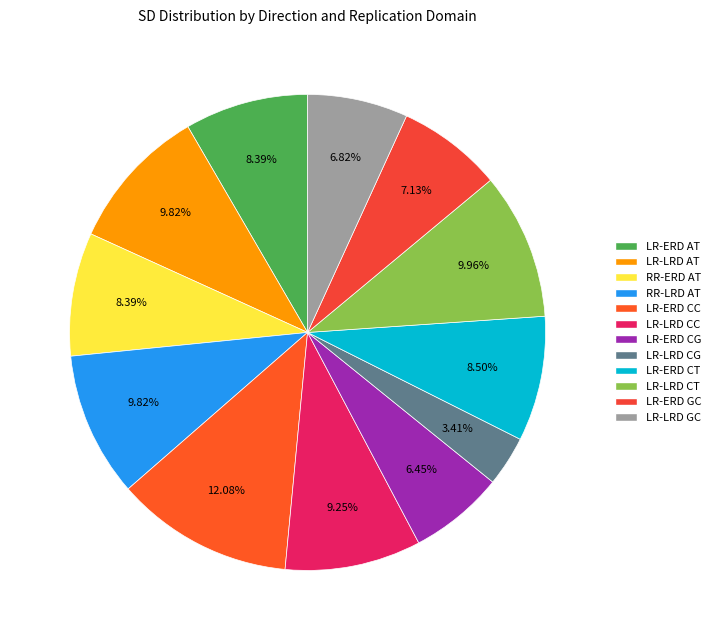

Count the number of slices in the pie.

12